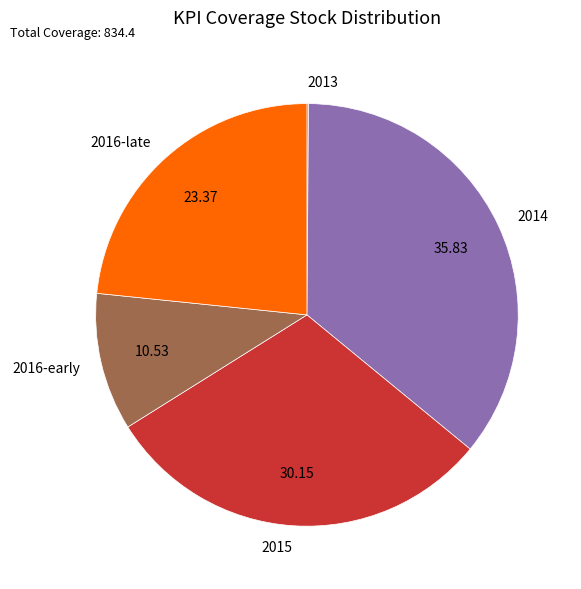

Is there a majority slice in this chart?

No